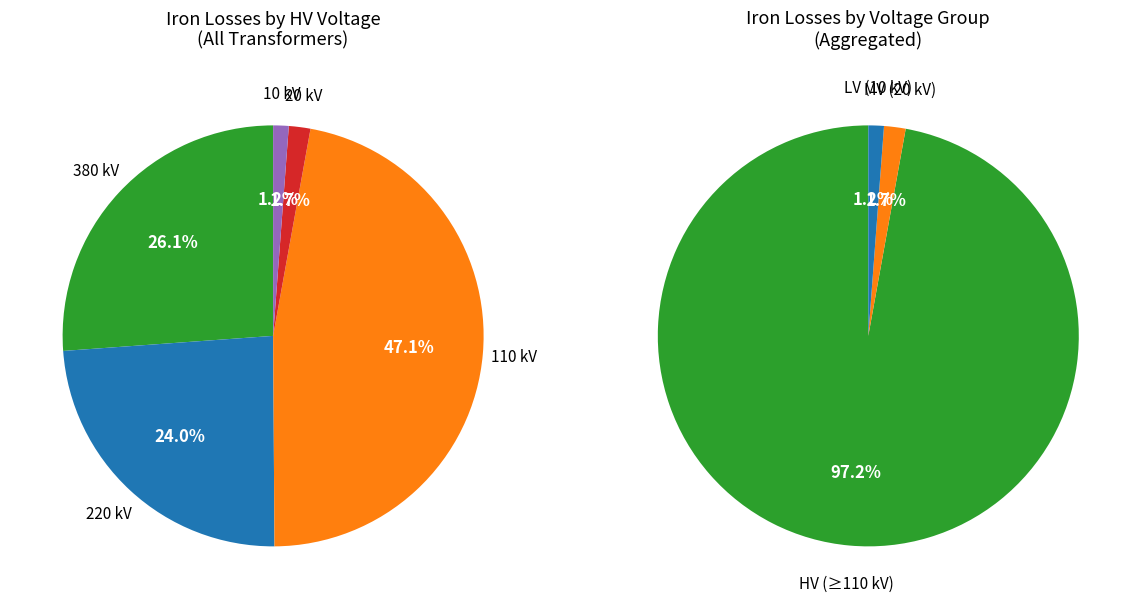

How much of the chart is everything except 25 MVA 110/10 kV?

93.9%